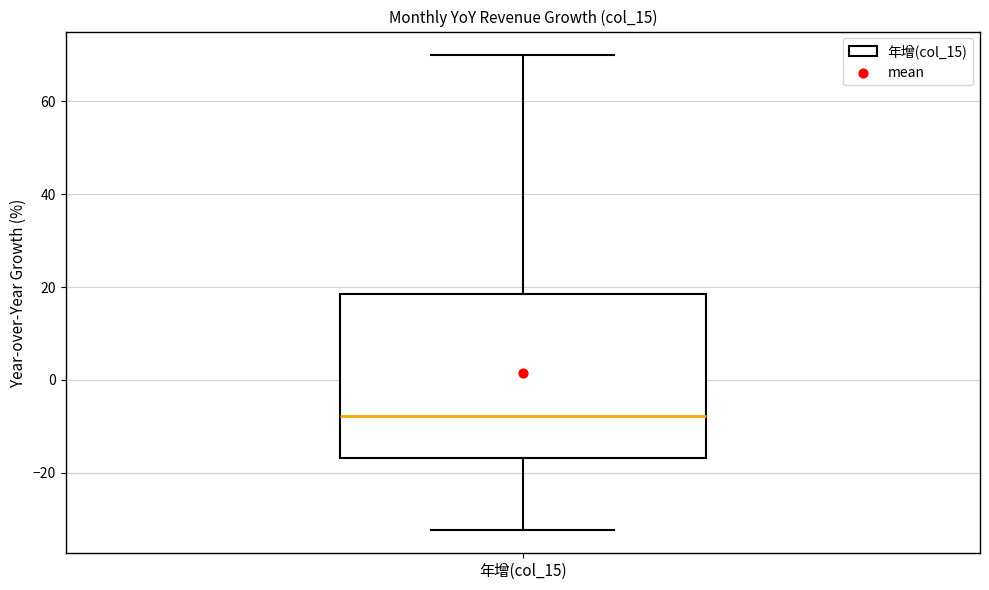

Where does the median line of the box for 年增(col_15) sit on the y-axis? The values are not printed on the chart, so give them approximately, as read against the axis.

-8